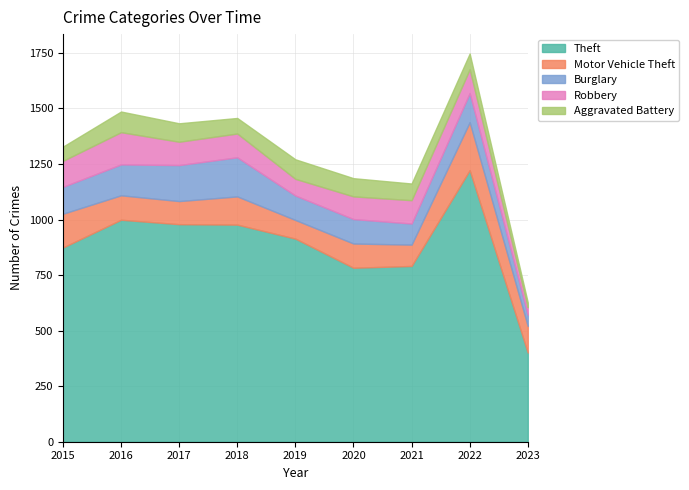

Which series changed the most between 2015 and 2018?

Theft